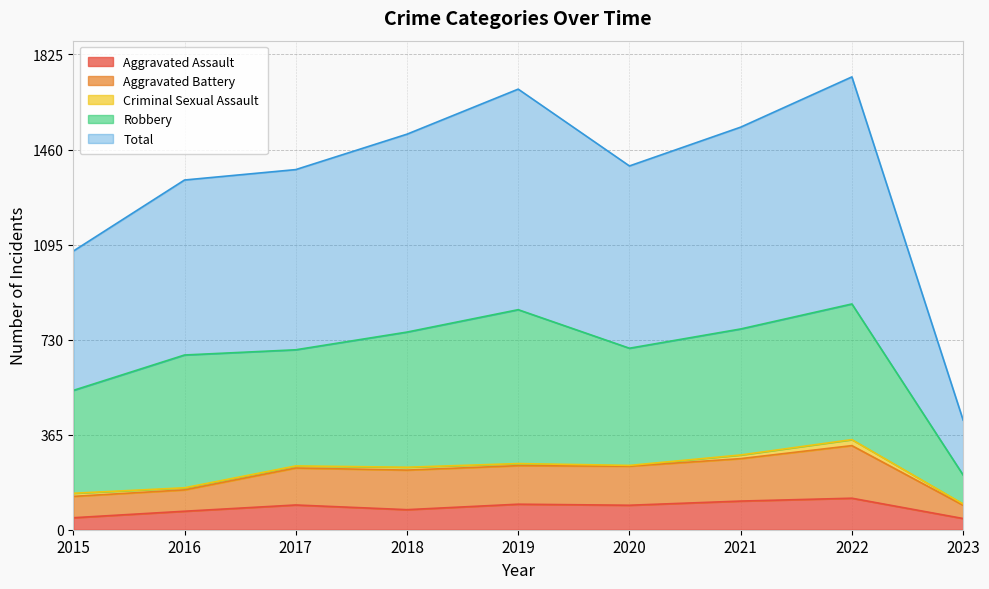

Which label corresponds to the smallest value in the chart?

2023